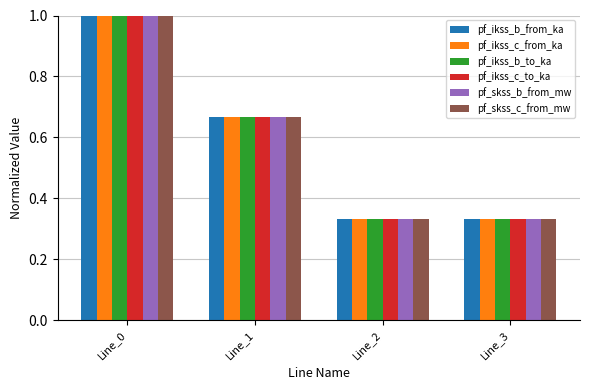

Is it true that pf_ikss_b_to_ka equals 0.1 at Line_2?

False